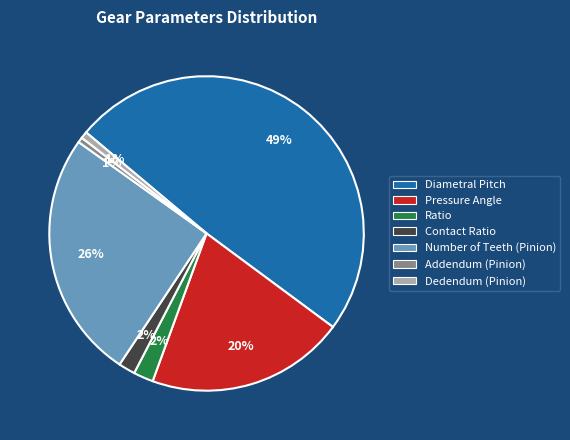

Is there any slice that represents more than half of the pie?

No